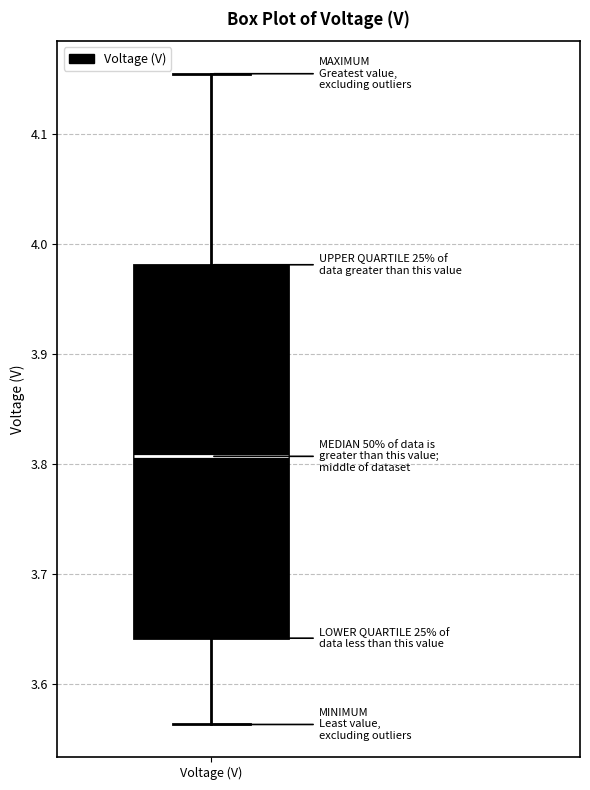

Where does the upper whisker of the box for Voltage (V) end on the y-axis? The values are not printed on the chart, so give them approximately, as read against the axis.

4.16